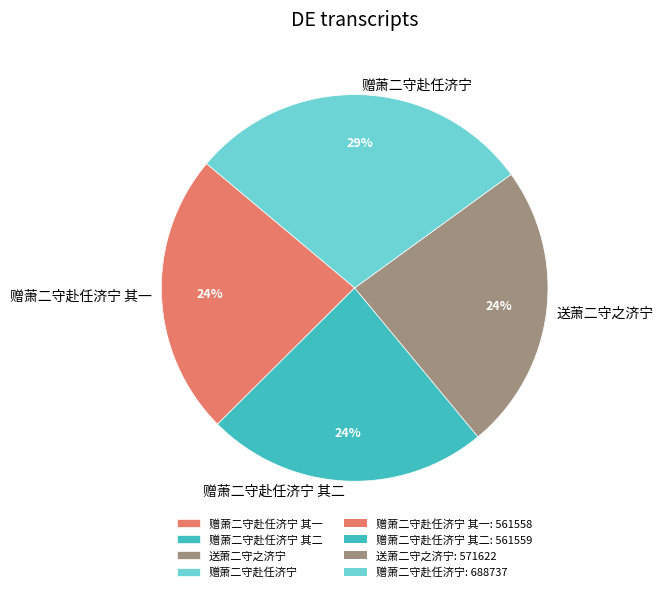

To the nearest percent, what is the difference between the largest and smallest slice percentages?

5%